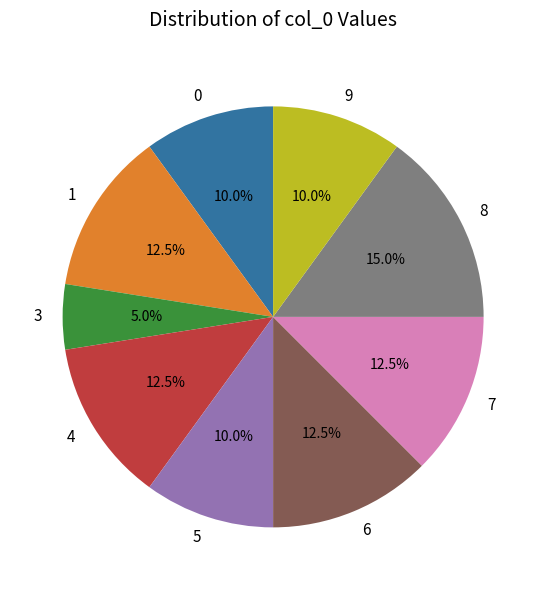

Which category has the smallest portion of the pie?

3